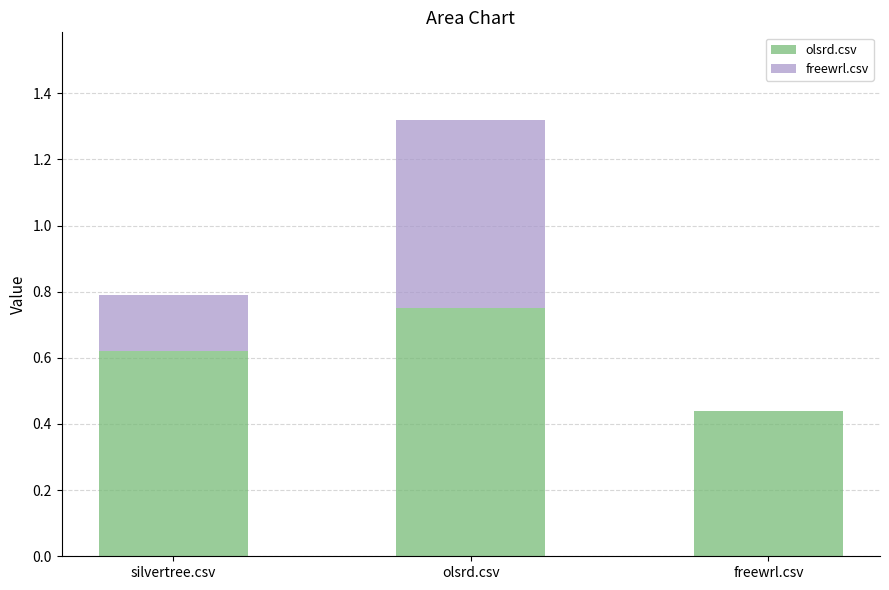

What is the total value across all series at olsrd.csv?

1.3